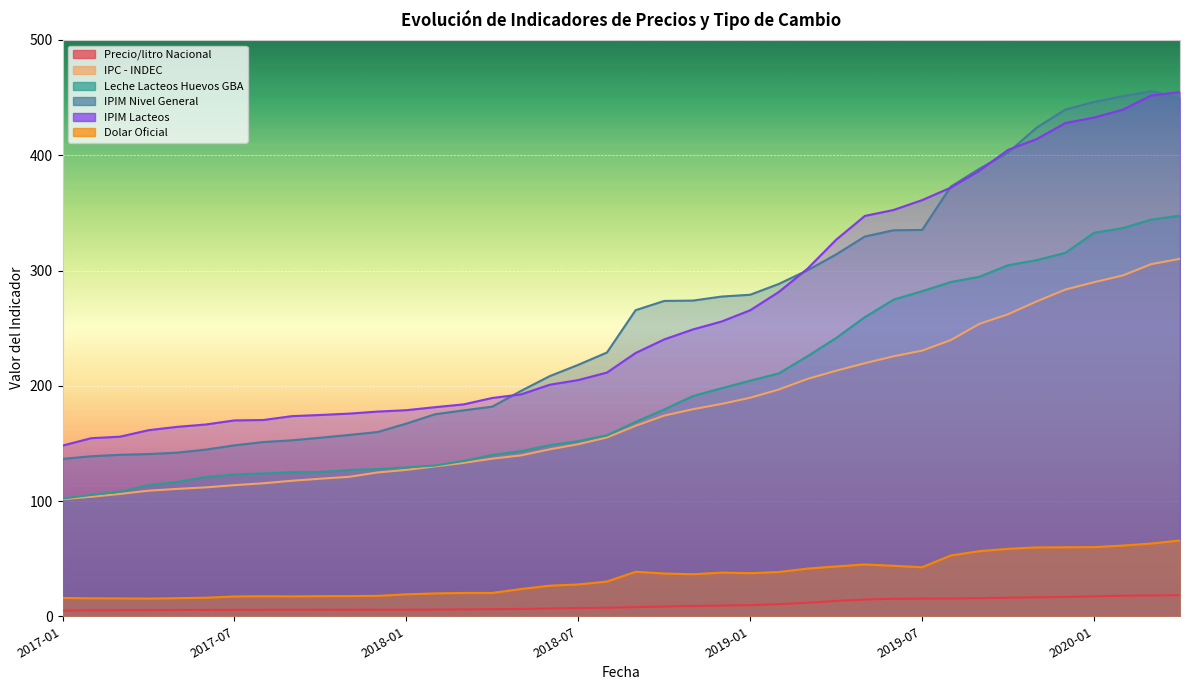

What is the label of the 28th point from the right?

2018-01